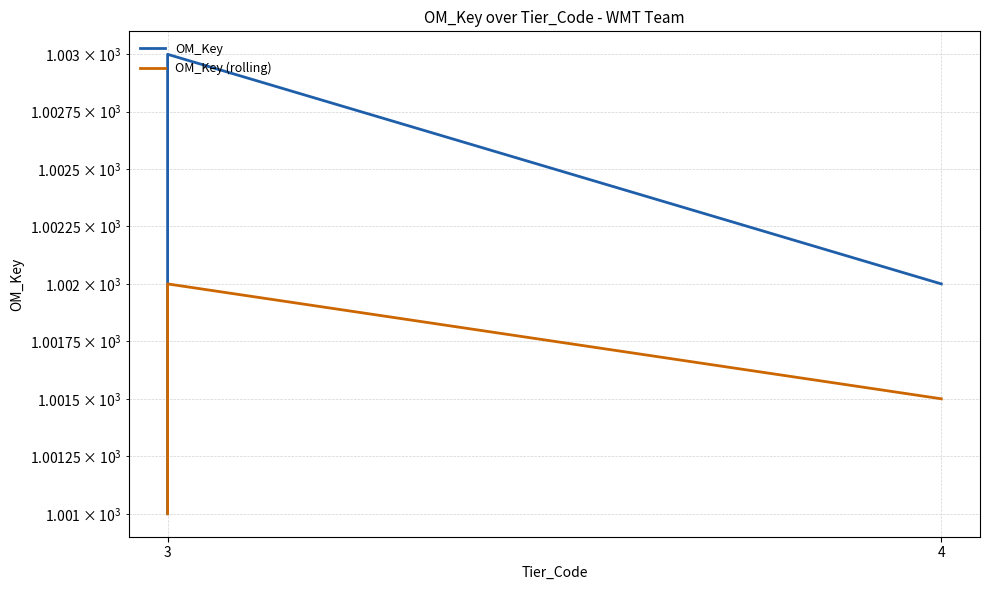

True or false: OM_Key (rolling) has a value of 1001.0 at 3.

True